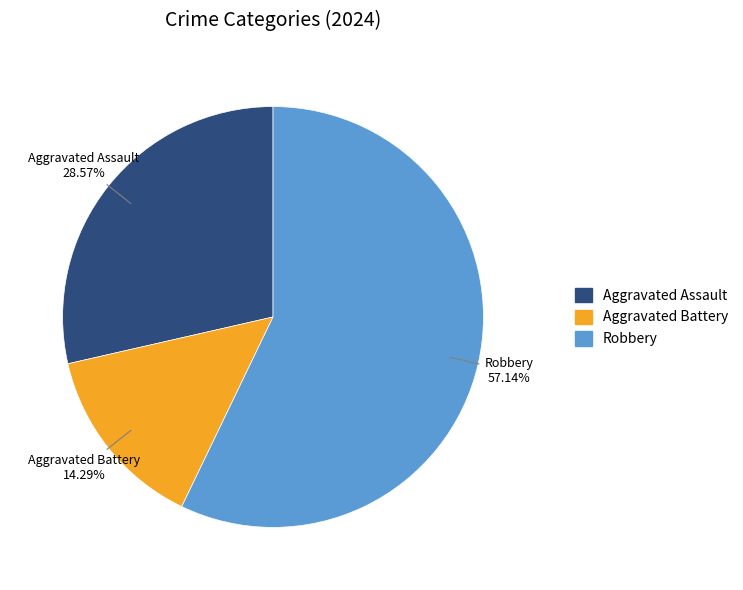

What is the majority slice?

Robbery